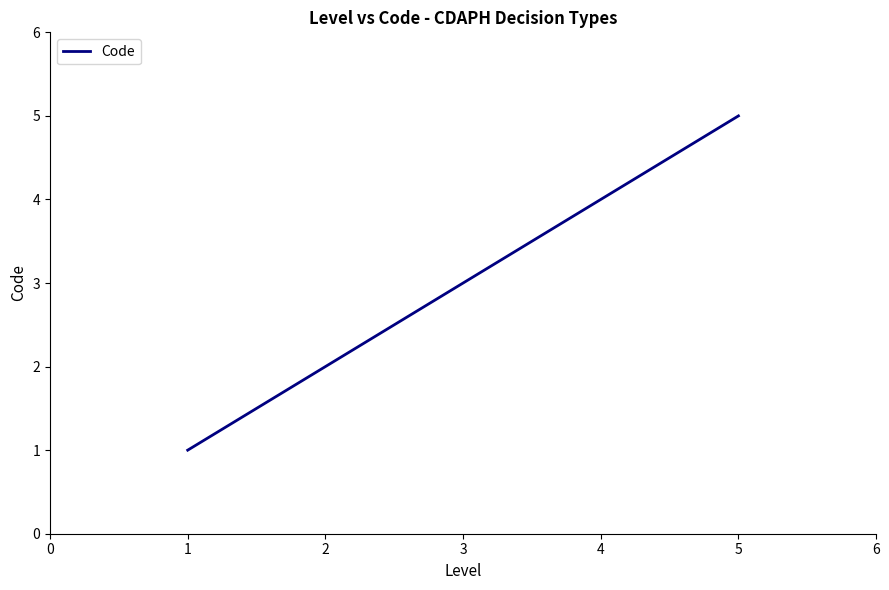

Is it true that the value at 2 is 2?

True